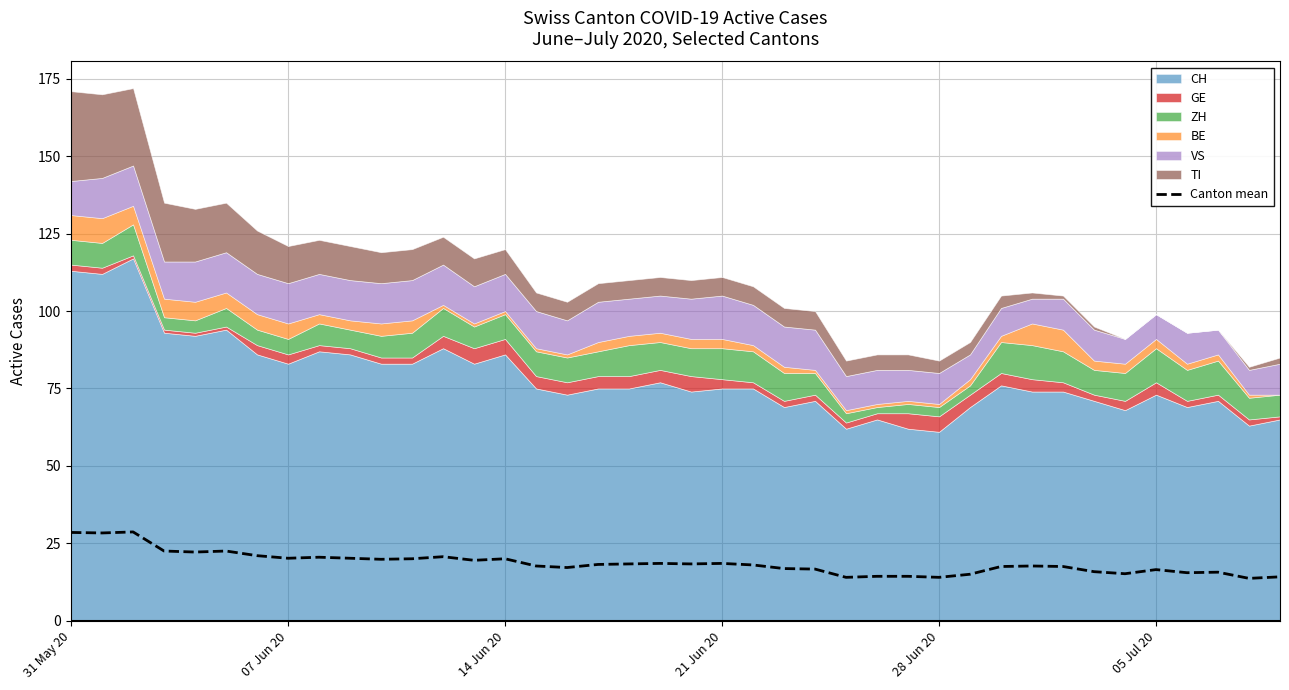

What is the maximum value for Canton mean?

28.7